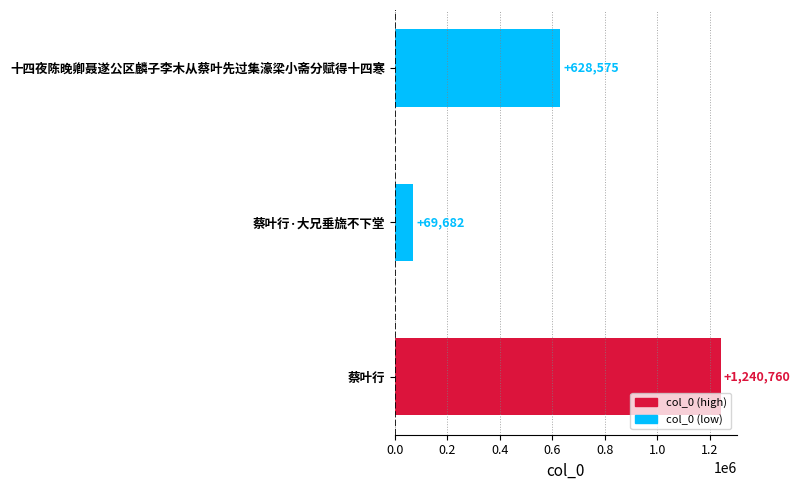

What is the greatest value displayed?

1240760